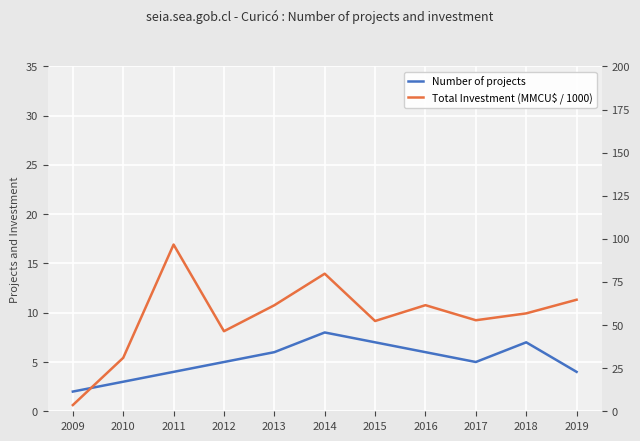

What are all the series names shown in the legend?

Number of projects, Total Investment (MMU$)